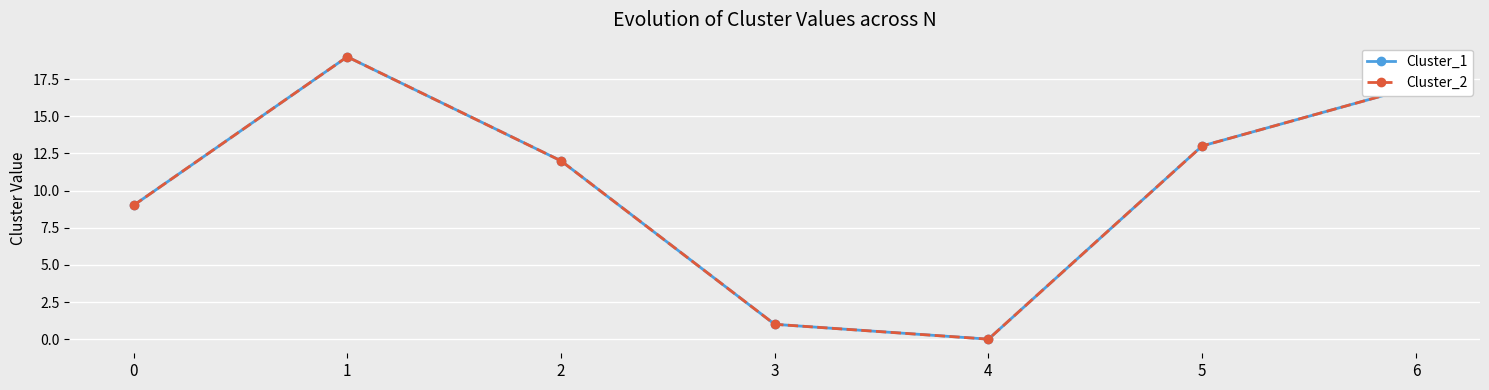

Does the chart have visible grid lines?

Yes